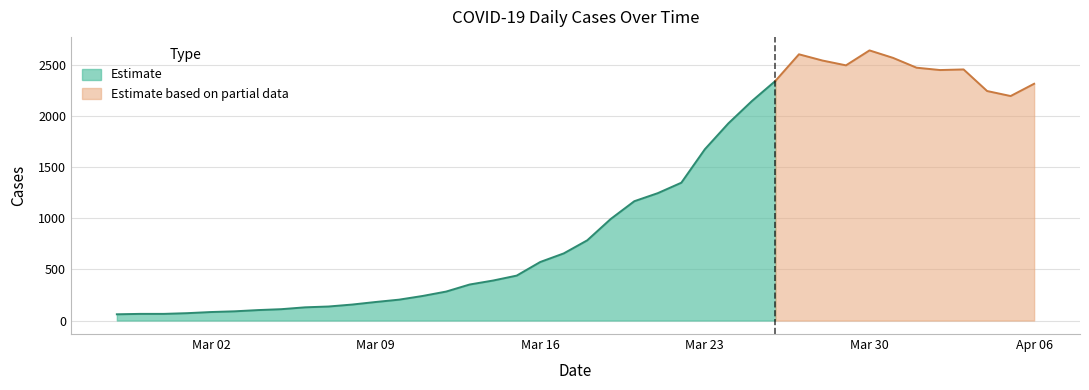

What is the sum of the values at 2020-03-04 and 2020-03-31?

2669